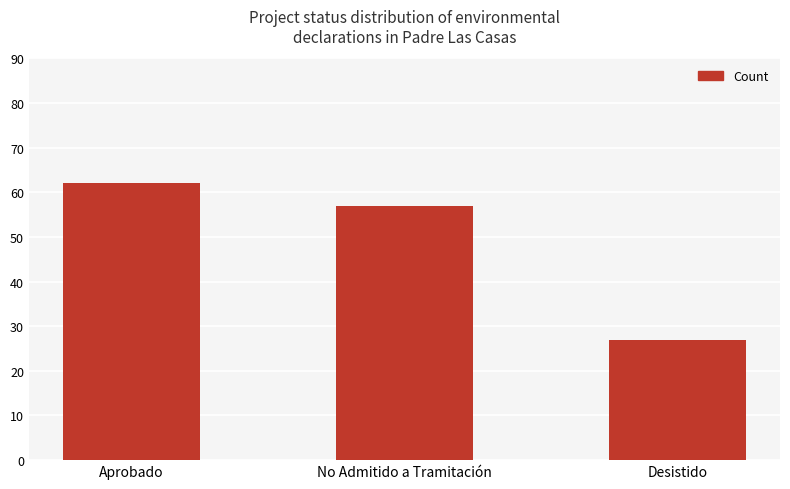

What is the difference between the values at Aprobado and Desistido?

35